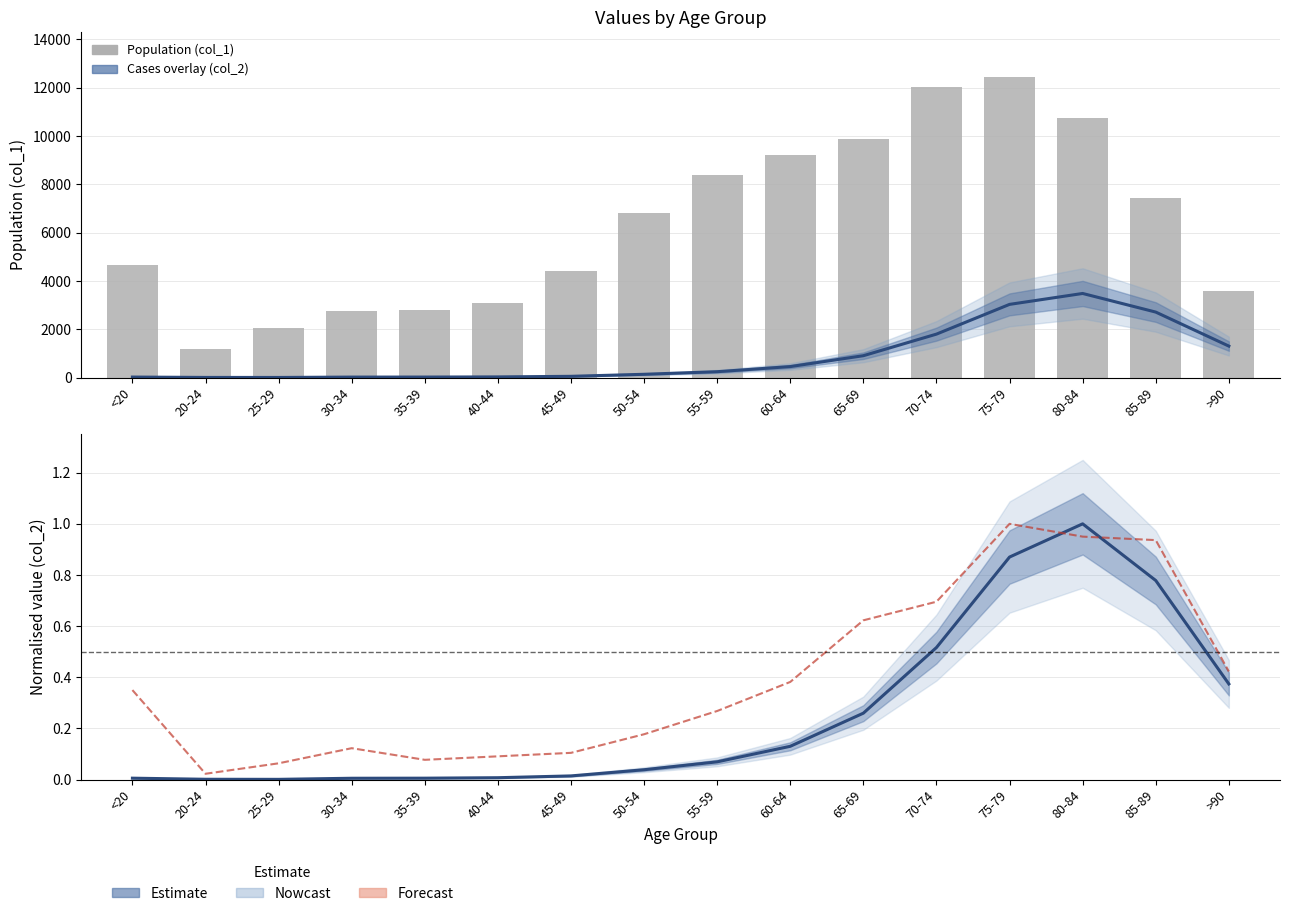

What is the label of the 1st bar from the right?

>90